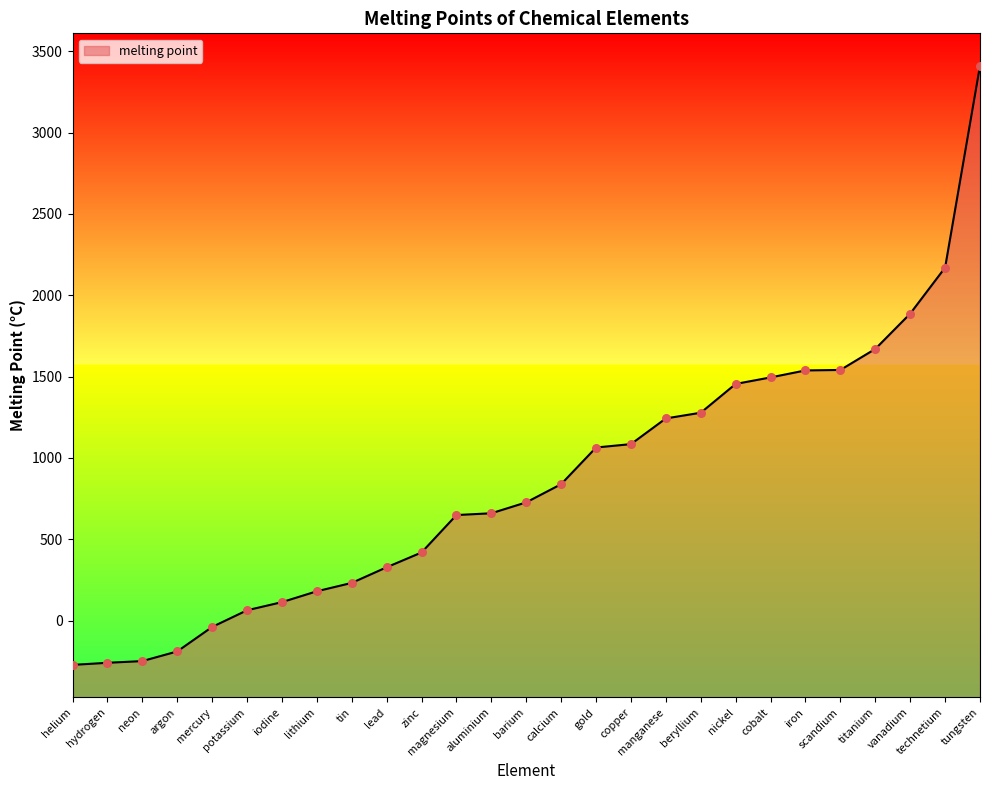

Approximately how many times larger is the value at magnesium compared to titanium?

0.4